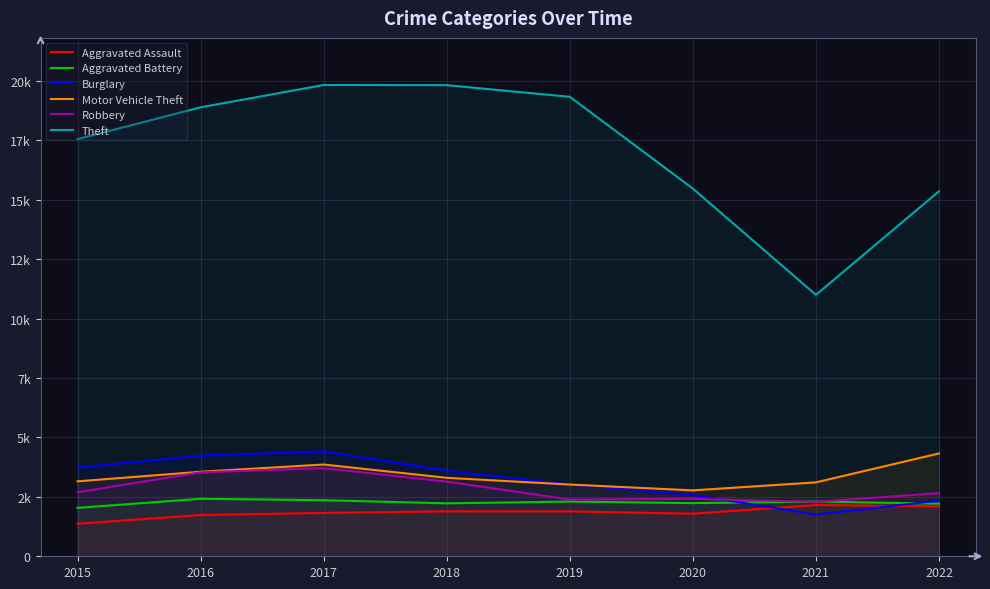

At which category is the sum across all series the highest?

2017